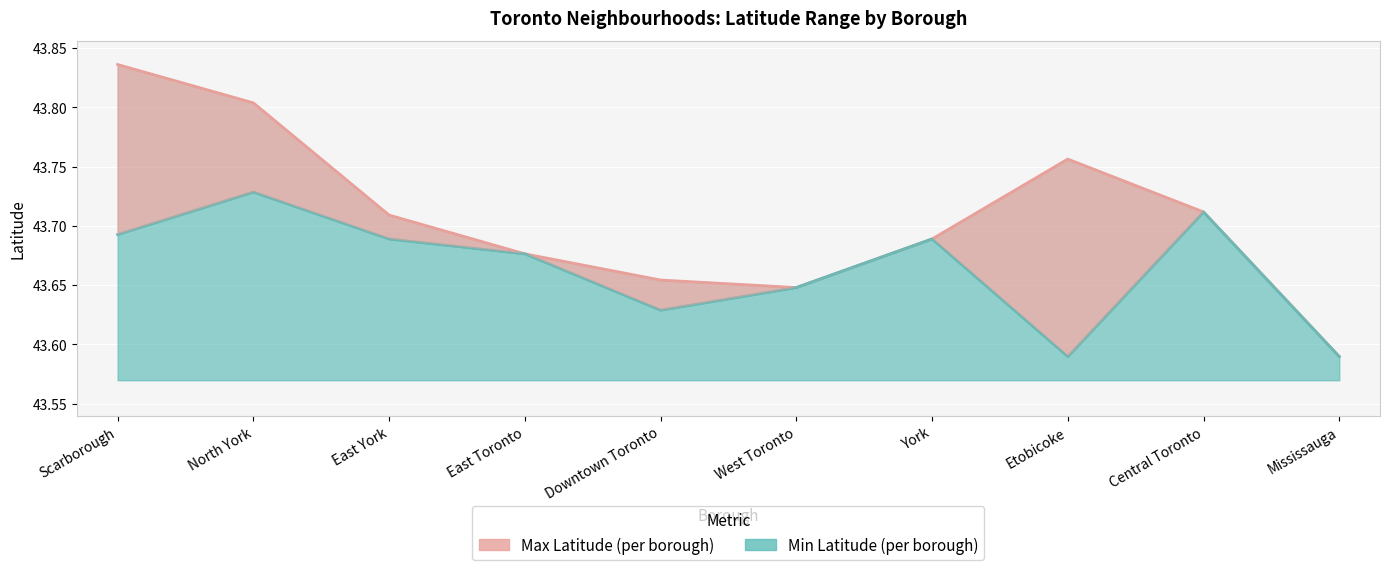

Reading left to right, list all the values displayed in this chart.

Max Latitude (per borough): Scarborough=43.8	North York=43.8	East York=43.7	East Toronto=43.7	Downtown Toronto=43.7	West Toronto=43.6	York=43.7	Etobicoke=43.8	Central Toronto=43.7	Mississauga=43.6
Min Latitude (per borough): Scarborough=43.7	North York=43.7	East York=43.7	East Toronto=43.7	Downtown Toronto=43.6	West Toronto=43.6	York=43.7	Etobicoke=43.6	Central Toronto=43.7	Mississauga=43.6